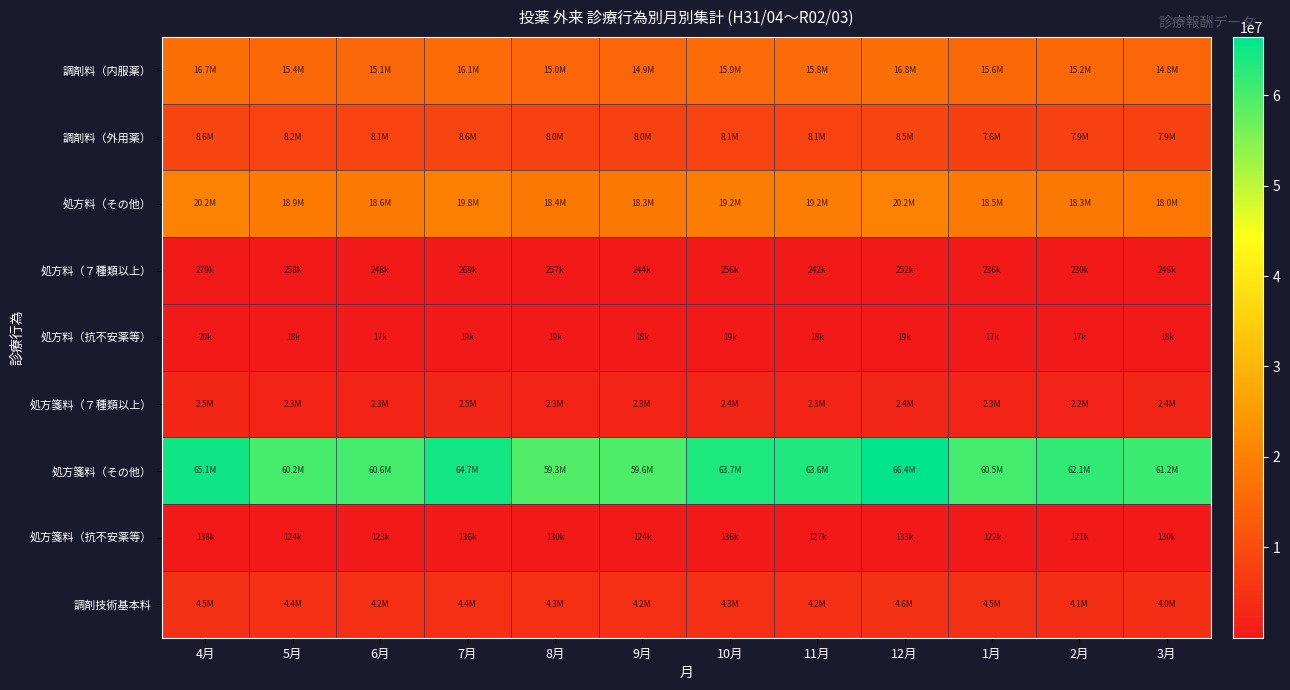

What is the total value across all series at 8月?

107658189